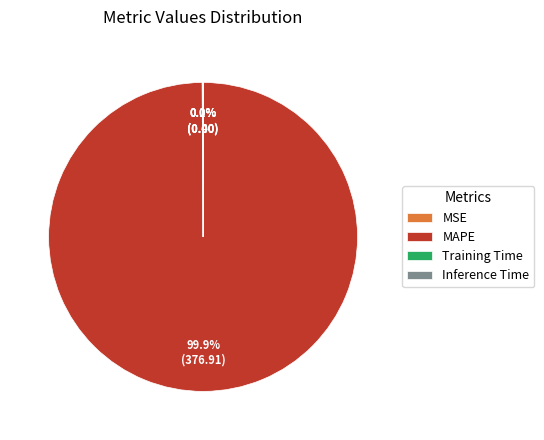

Which category has the biggest portion of the pie?

MAPE